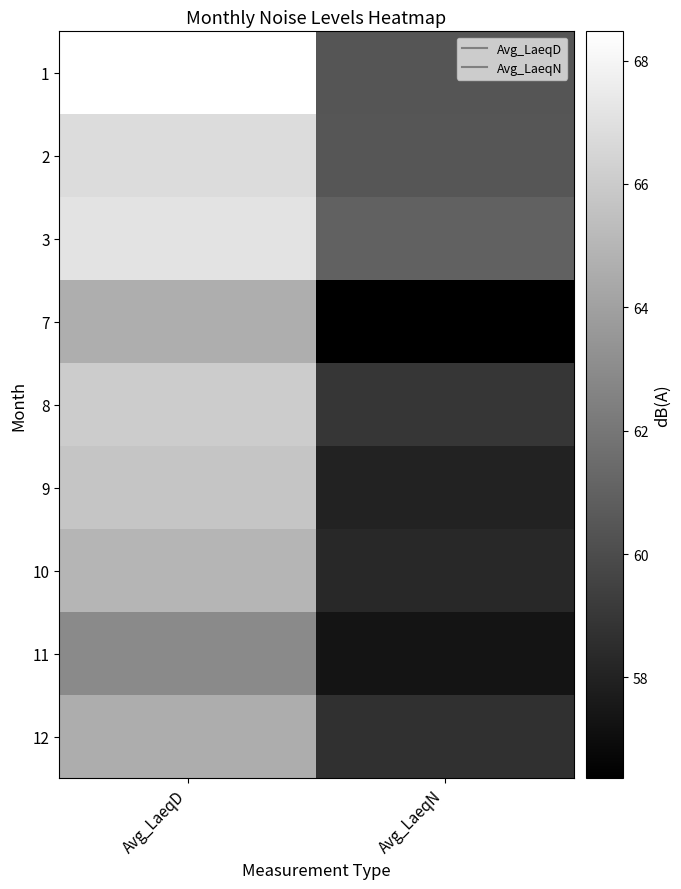

Reading left to right, transcribe all the data shown in this chart.

1: Avg_LaeqD=68.5	Avg_LaeqN=60.4
2: Avg_LaeqD=66.8	Avg_LaeqN=60.5
3: Avg_LaeqD=67.2	Avg_LaeqN=61.0
7: Avg_LaeqD=64.6	Avg_LaeqN=56.4
8: Avg_LaeqD=66.1	Avg_LaeqN=58.9
9: Avg_LaeqD=65.7	Avg_LaeqN=58.0
10: Avg_LaeqD=64.9	Avg_LaeqN=58.3
11: Avg_LaeqD=62.9	Avg_LaeqN=57.3
12: Avg_LaeqD=64.6	Avg_LaeqN=58.7